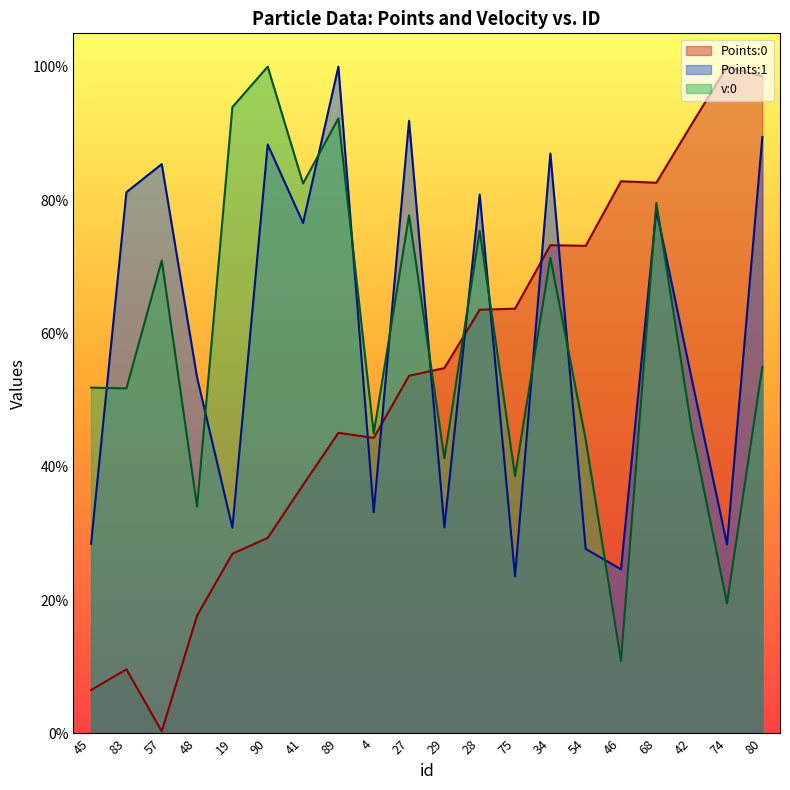

In Points:1, how many points are lower than both neighbors (excluding endpoints)?

7